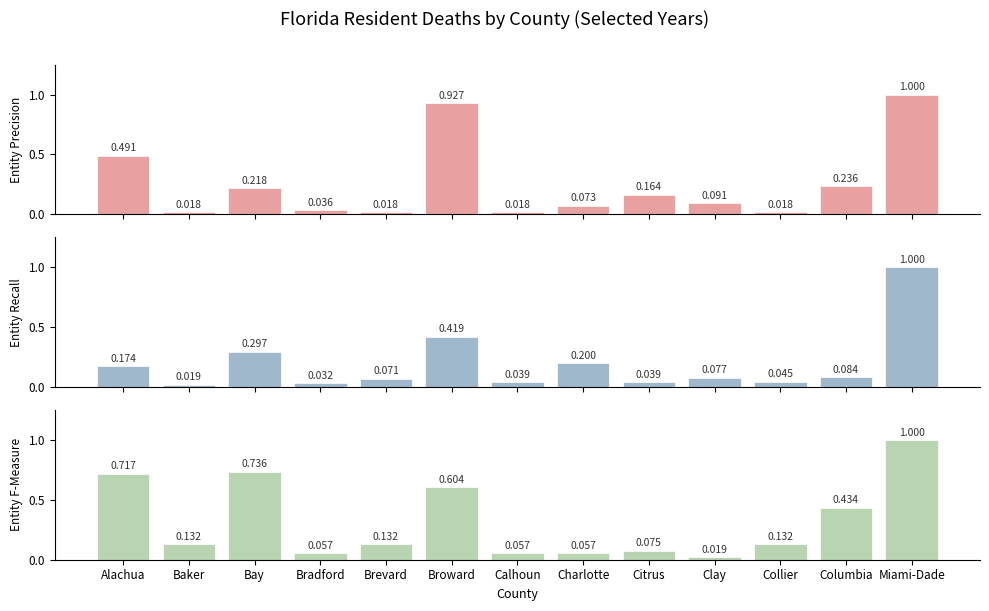

What is the value of the 1977 Total bar at the 10th from the left?

0.1